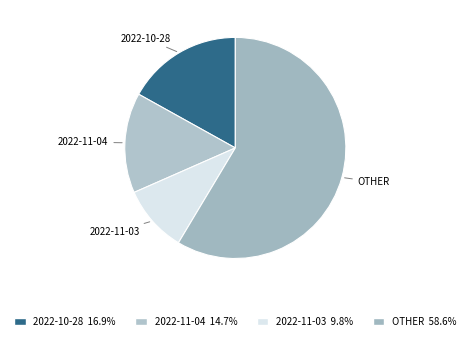

How many slices are in this pie chart?

4